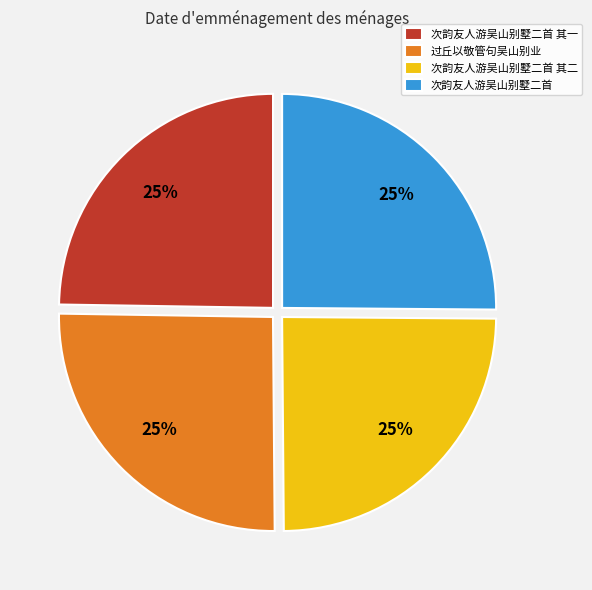

Is it true that 过丘以敬管句吴山别业 is 34% of the pie?

False